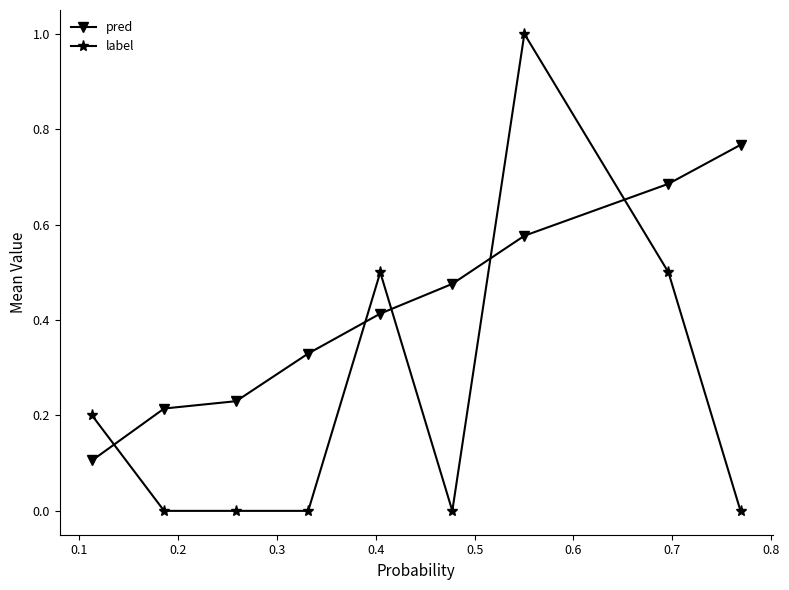

What are all the series names shown in the legend?

pred, label